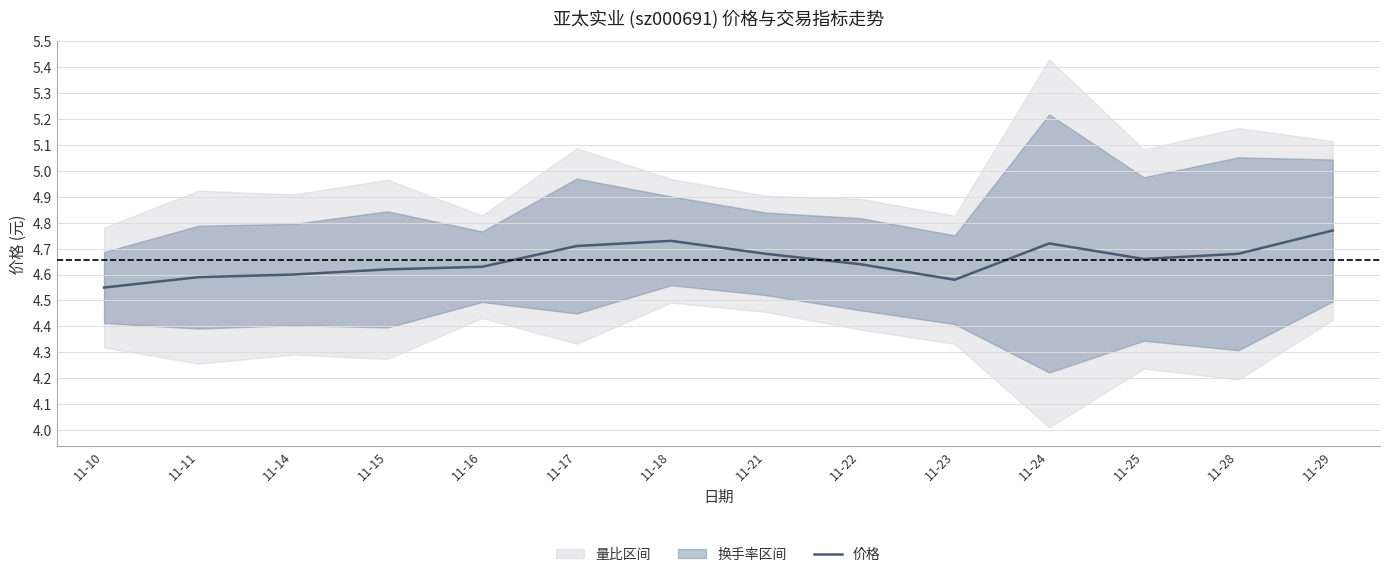

Count the values in the range 4 to 5.

14